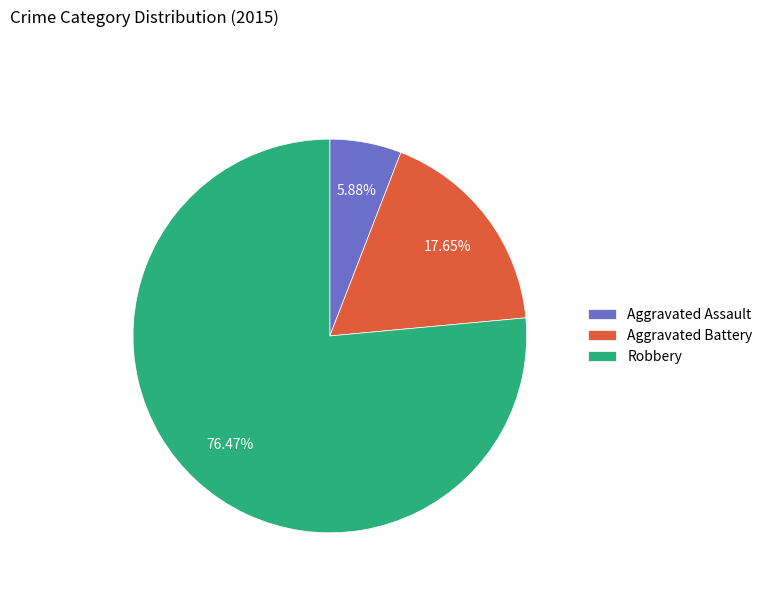

How many slices are in this pie chart?

3